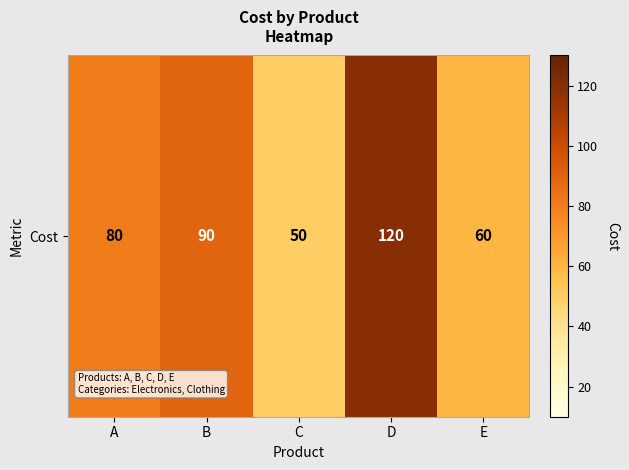

How many values are below 80?

2